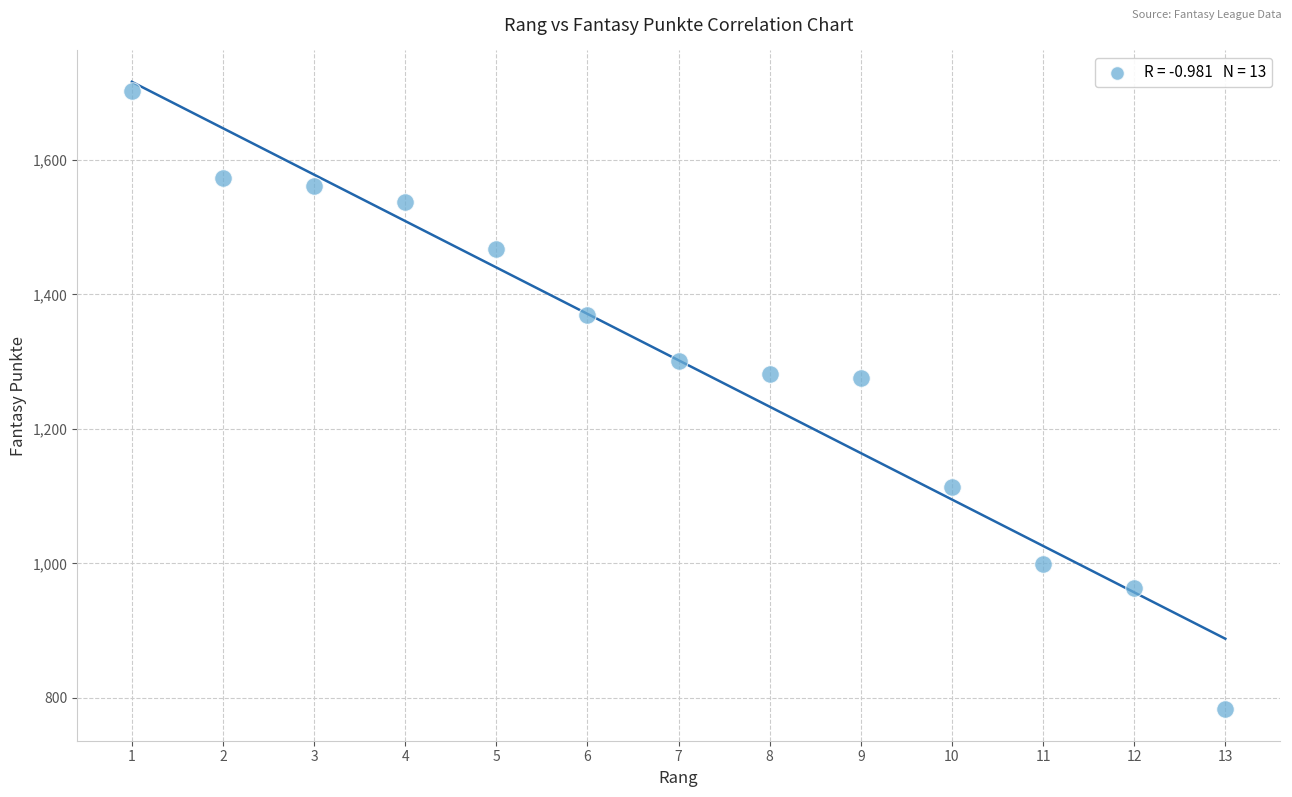

What is the range of X values (max minus min)?

12